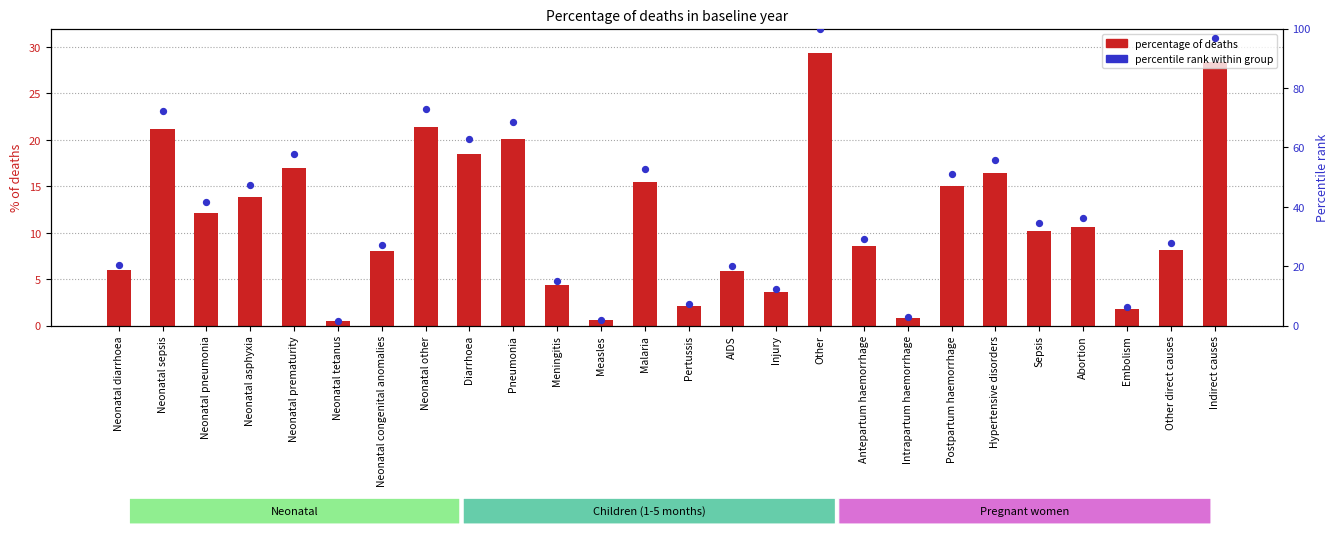

What are all the series names shown in the legend?

percentage of deaths, percentile rank within group